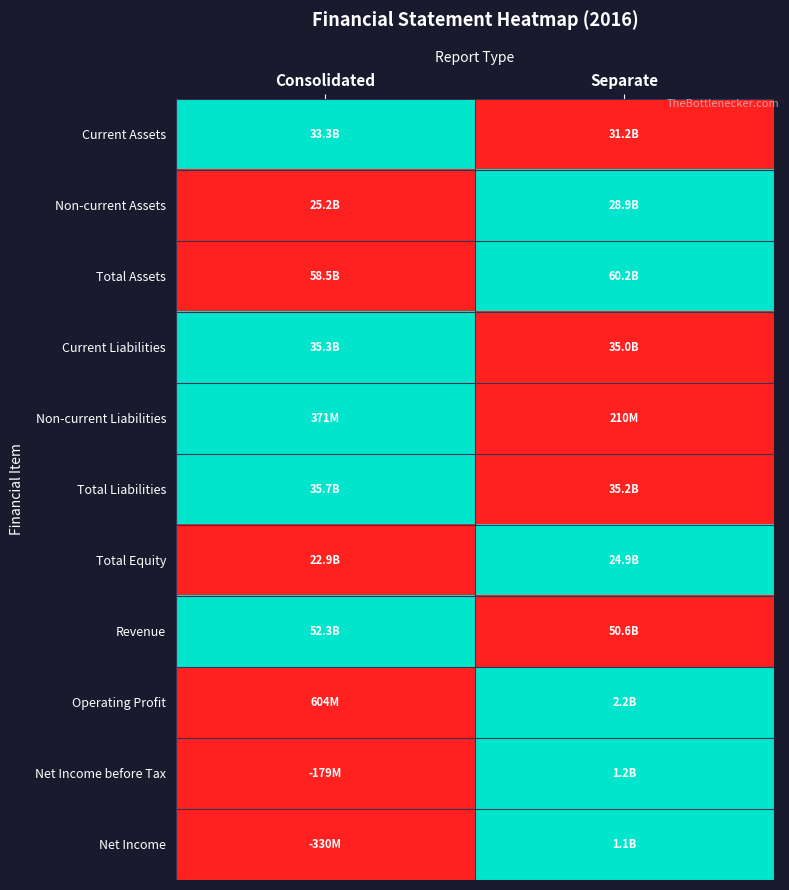

At how many categories does at least one series exceed 0?

2